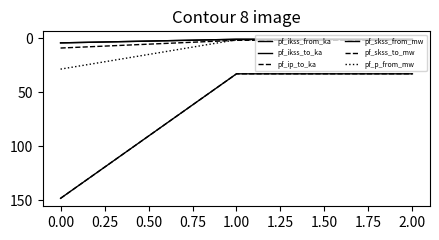

Which series has the largest total across all categories?

pf_skss_from_mw